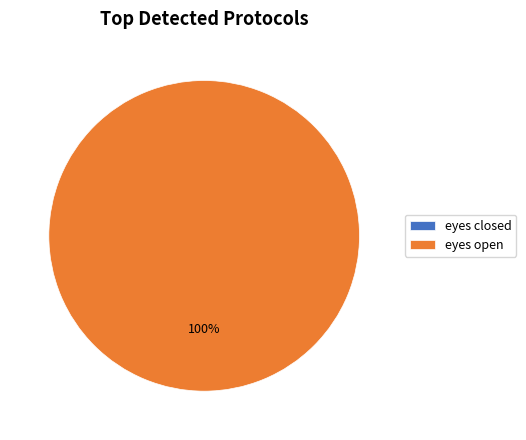

Count the number of slices in the pie.

2